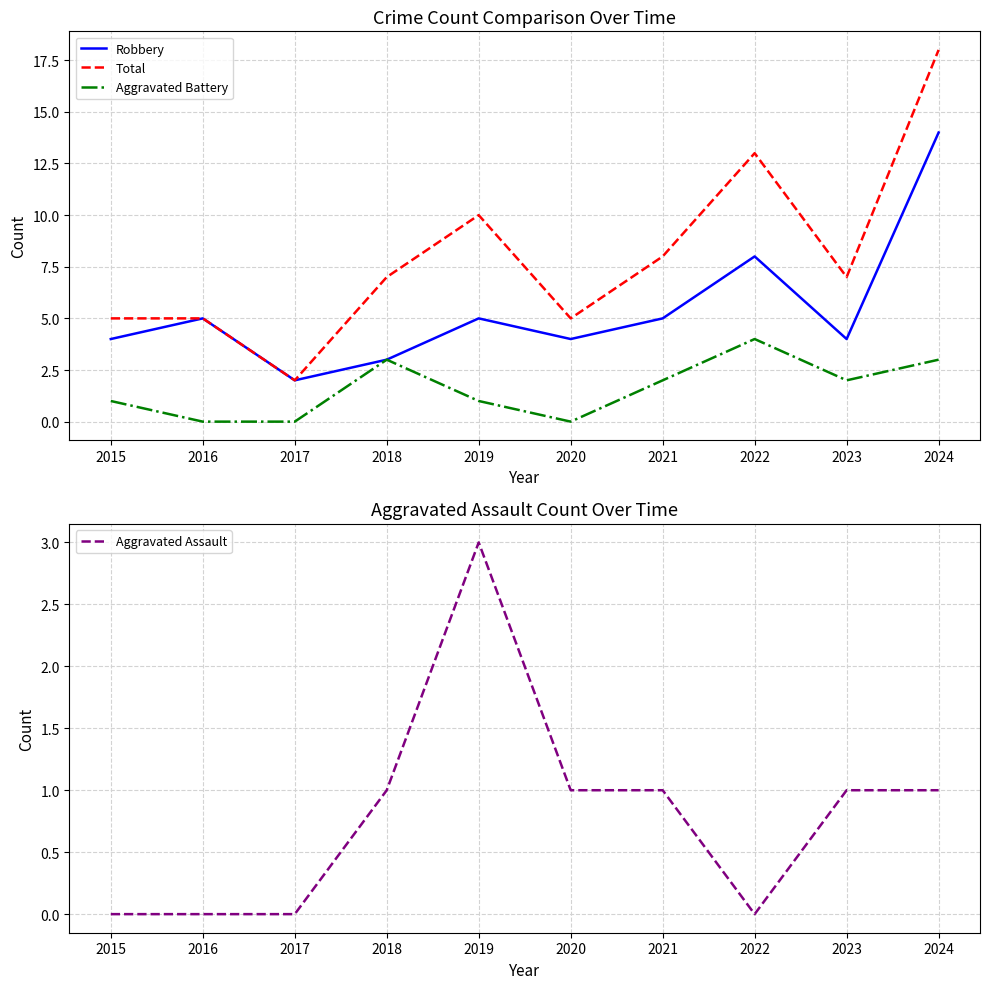

What is the value of the Robbery point at the 8th from the left?

8